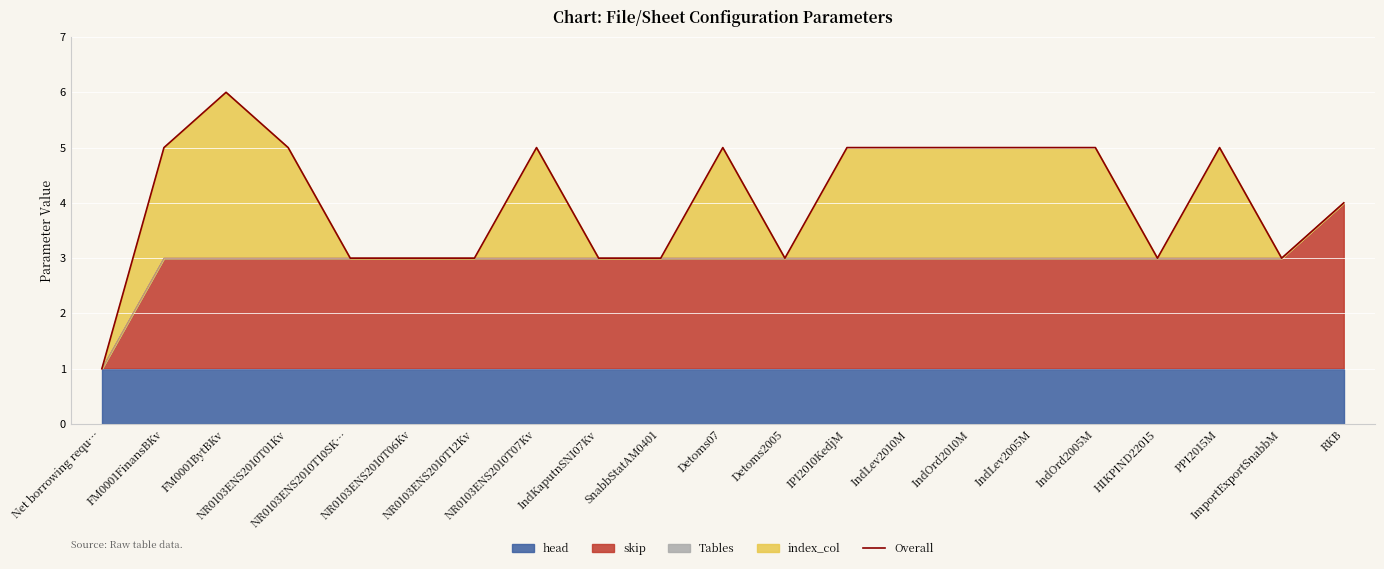

What is the smallest value displayed?

1